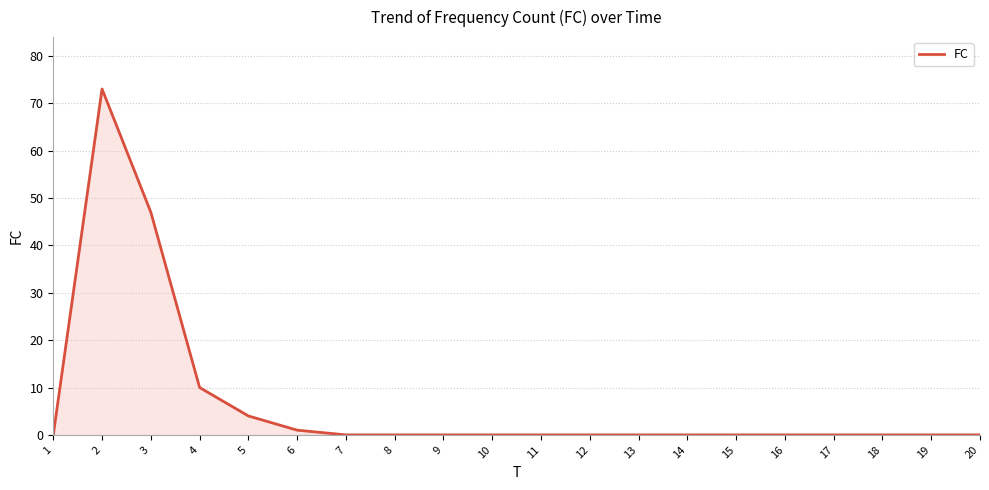

What is the change in value from 4 to 13?

-10